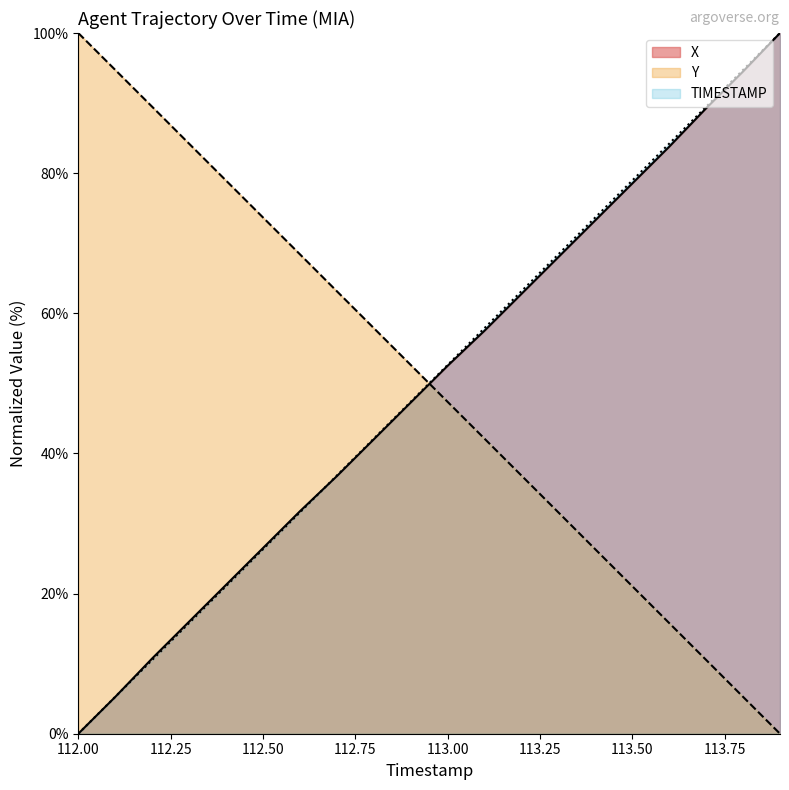

Is the value of TIMESTAMP at 113.5 greater than the value of X at 113.7?

No